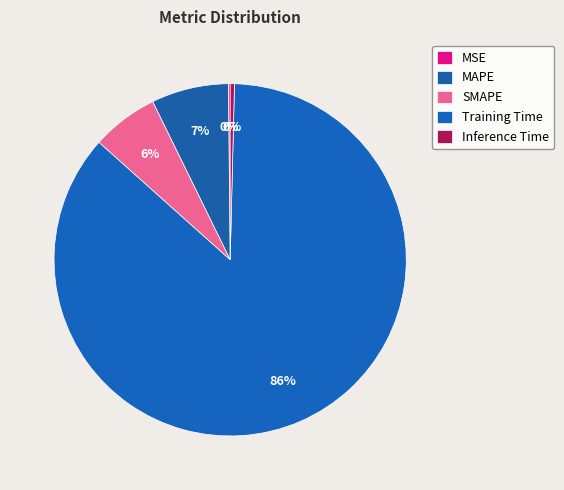

Rank the categories by value from lowest to highest.

MSE, Inference Time, SMAPE, MAPE, Training Time